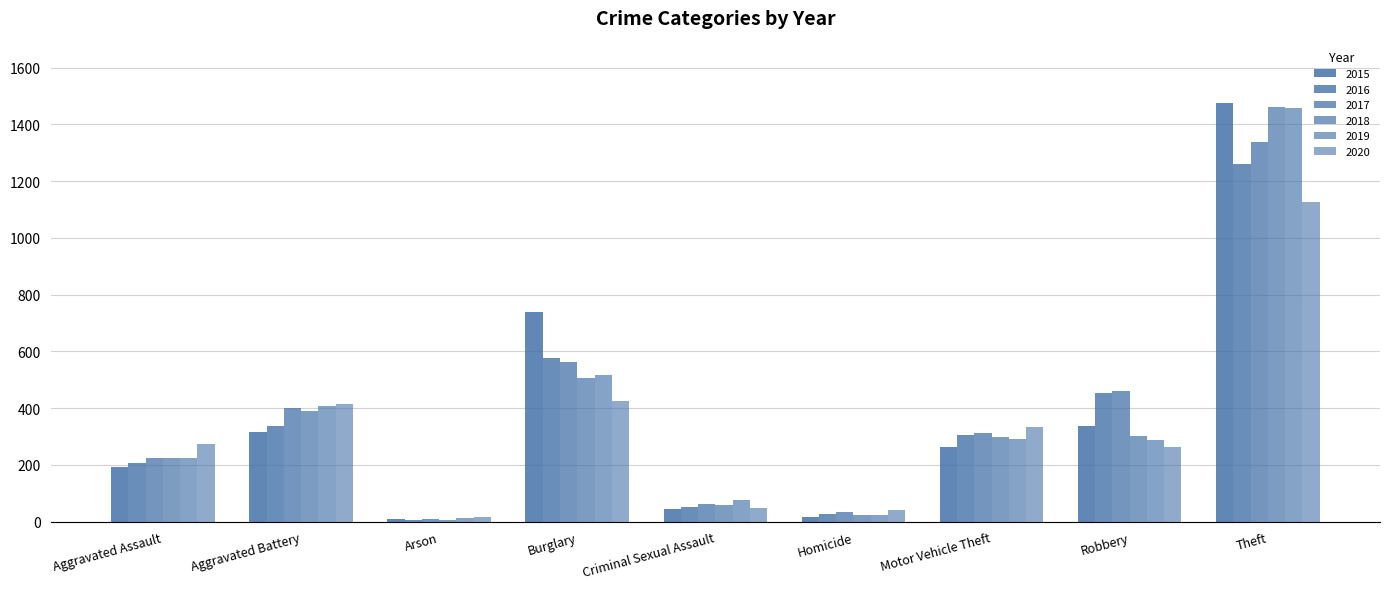

Does the chart contain any negative values?

No